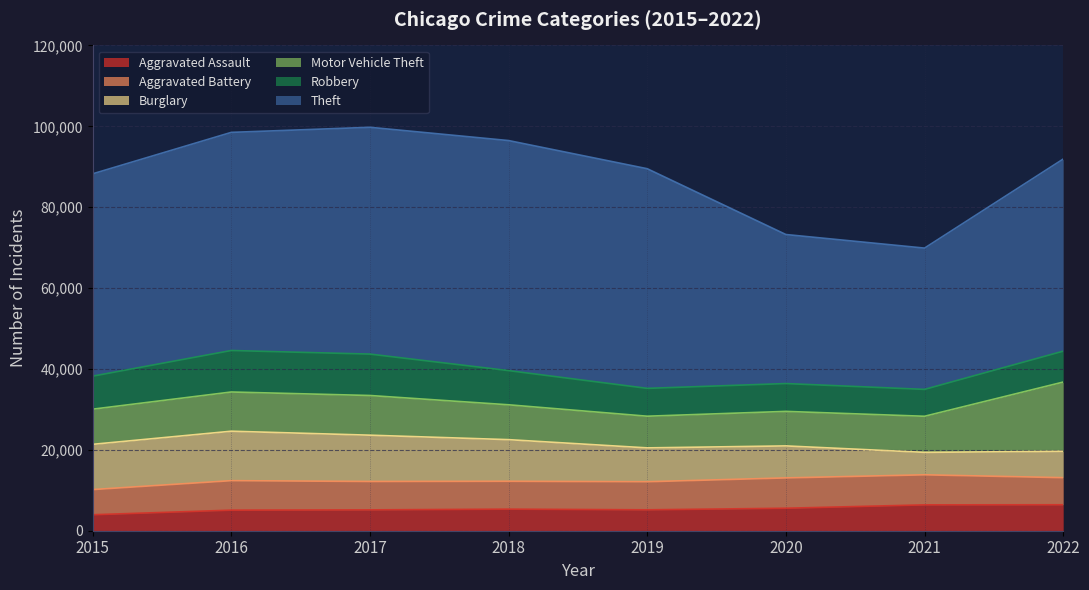

Does the chart display data point markers on the line(s)?

No